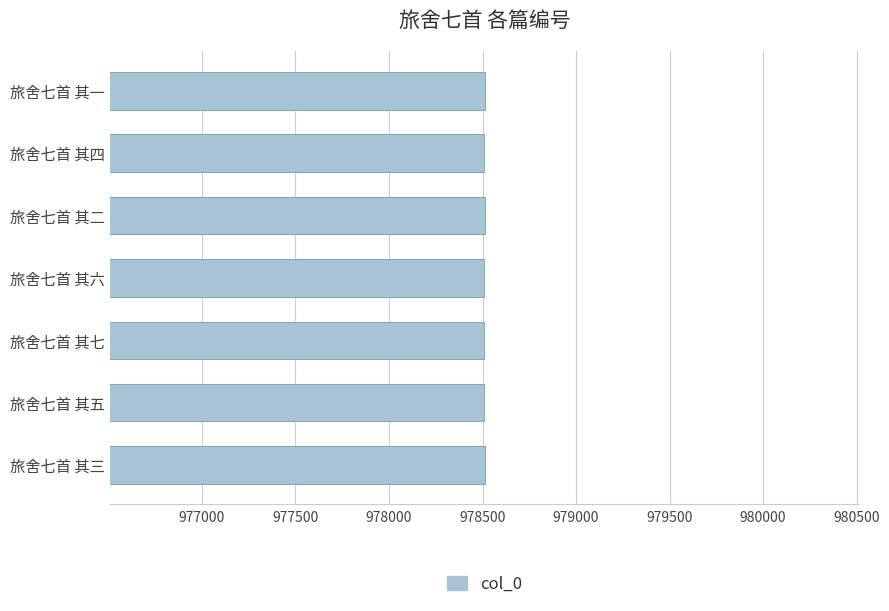

What is the maximum value shown in the chart?

978513